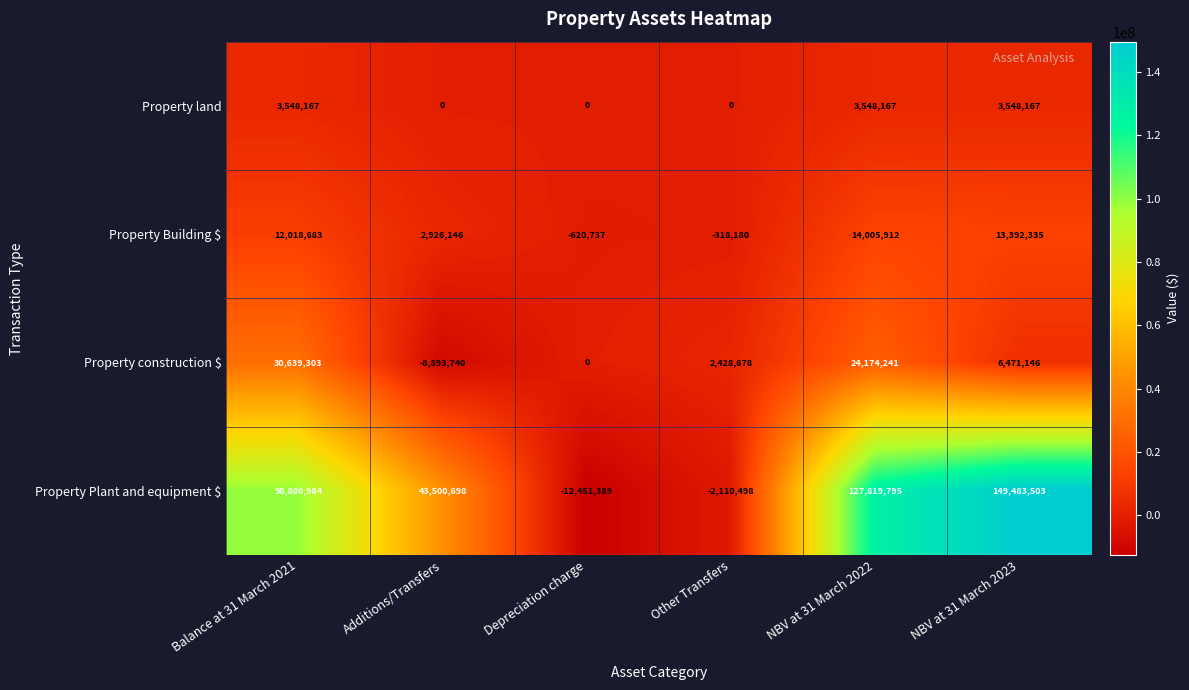

True or false: Property Building $ has a value of -620737 at Depreciation charge.

True